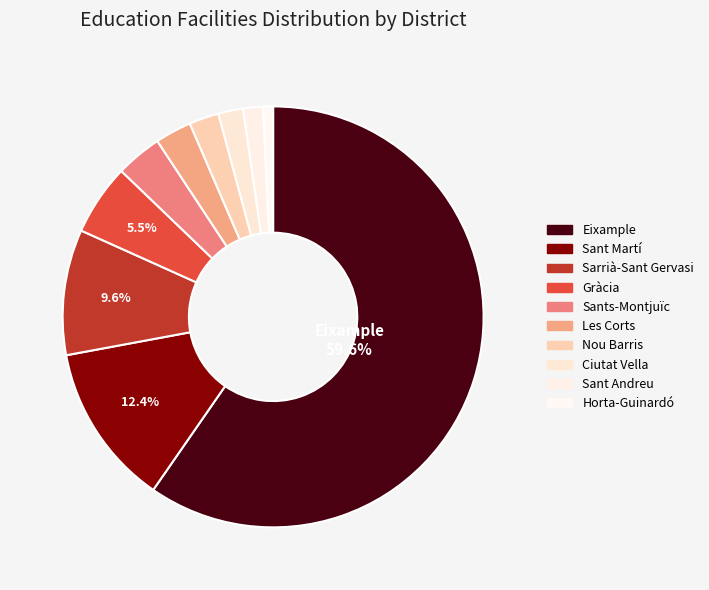

Is there a majority slice in this chart?

Yes